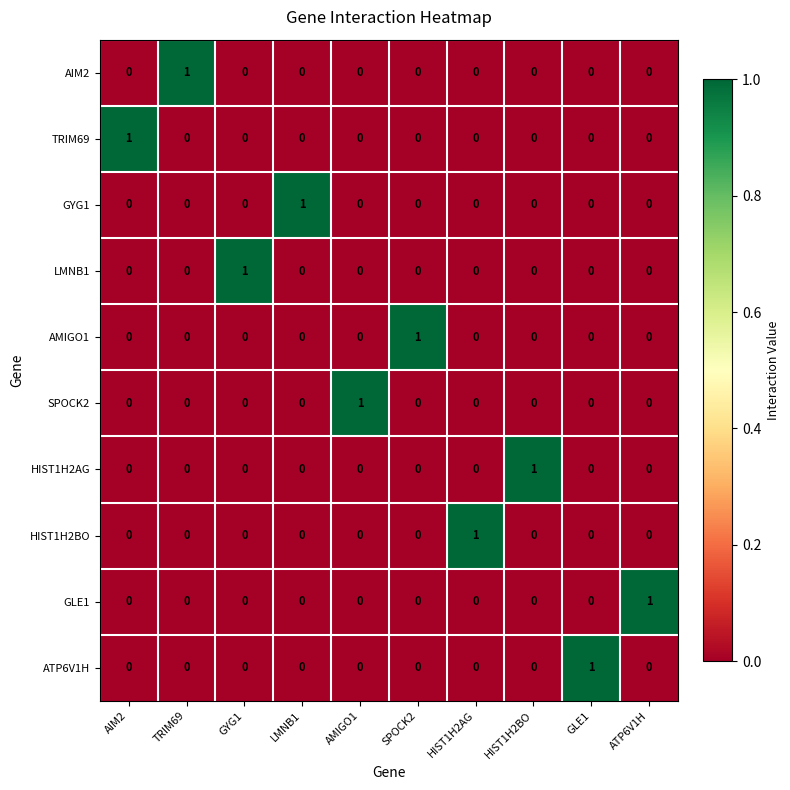

The value of HIST1H2AG at GLE1 is 0. True or false?

True